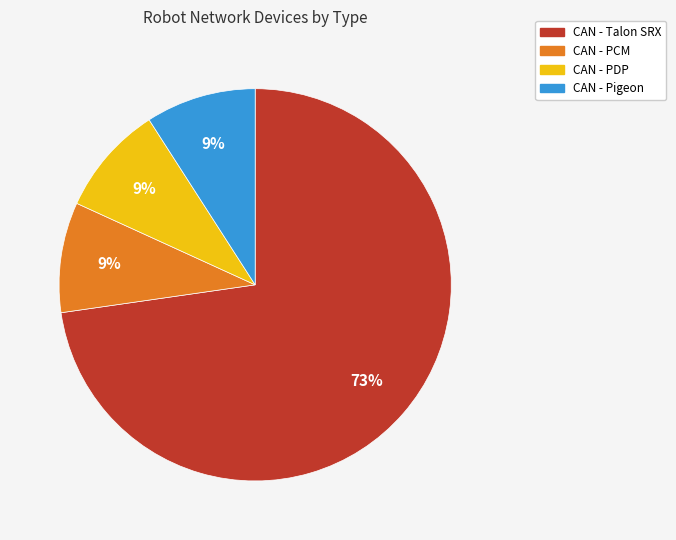

What is the ratio of the value at CAN - Pigeon to the value at CAN - PCM?

1.0